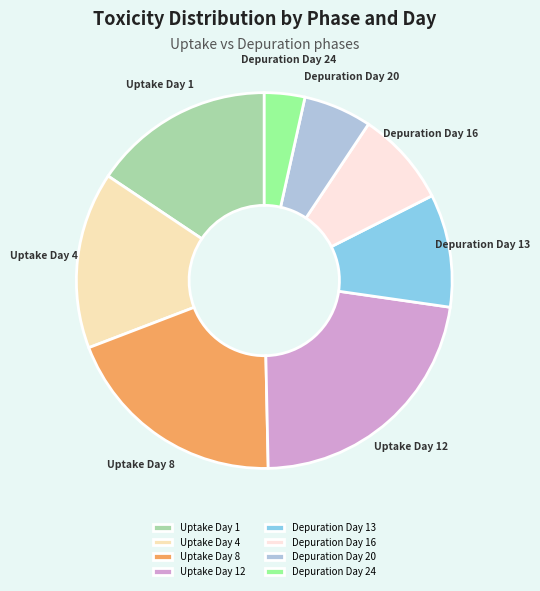

Combined, do Uptake Day 12 and Depuration Day 24 account for over 50%?

No